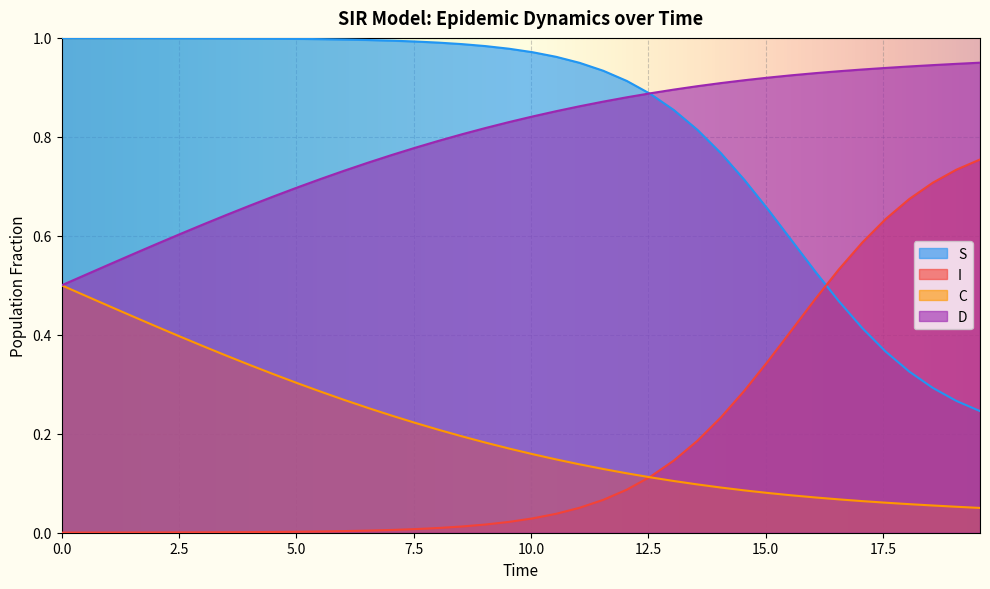

Reading left to right, what are all the values shown in this chart?

S: 1.0	1.0	1.0	1.0	1.0	1.0	1.0	1.0	1.0	1.0	1.0	1.0	1.0	1.0	1.0	1.0	1.0	1.0	1.0	1.0	1.0	1.0	0.9	0.9	0.9	0.9	0.9	0.8	0.8	0.7	0.7	0.6	0.5	0.5	0.4	0.4	0.3	0.3	0.3	0.2
I: 0.0	0.0	0.0	0.0	0.0	0.0	0.0	0.0	0.0	0.0	0.0	0.0	0.0	0.0	0.0	0.0	0.0	0.0	0.0	0.0	0.0	0.0	0.1	0.1	0.1	0.1	0.1	0.2	0.2	0.3	0.3	0.4	0.5	0.5	0.6	0.6	0.7	0.7	0.7	0.8
C: 0.5	0.5	0.5	0.4	0.4	0.4	0.4	0.4	0.3	0.3	0.3	0.3	0.3	0.3	0.2	0.2	0.2	0.2	0.2	0.2	0.2	0.1	0.1	0.1	0.1	0.1	0.1	0.1	0.1	0.1	0.1	0.1	0.1	0.1	0.1	0.1	0.1	0.1	0.1	0.1
D: 0.5	0.5	0.5	0.6	0.6	0.6	0.6	0.6	0.7	0.7	0.7	0.7	0.7	0.7	0.8	0.8	0.8	0.8	0.8	0.8	0.8	0.9	0.9	0.9	0.9	0.9	0.9	0.9	0.9	0.9	0.9	0.9	0.9	0.9	0.9	0.9	0.9	0.9	0.9	0.9